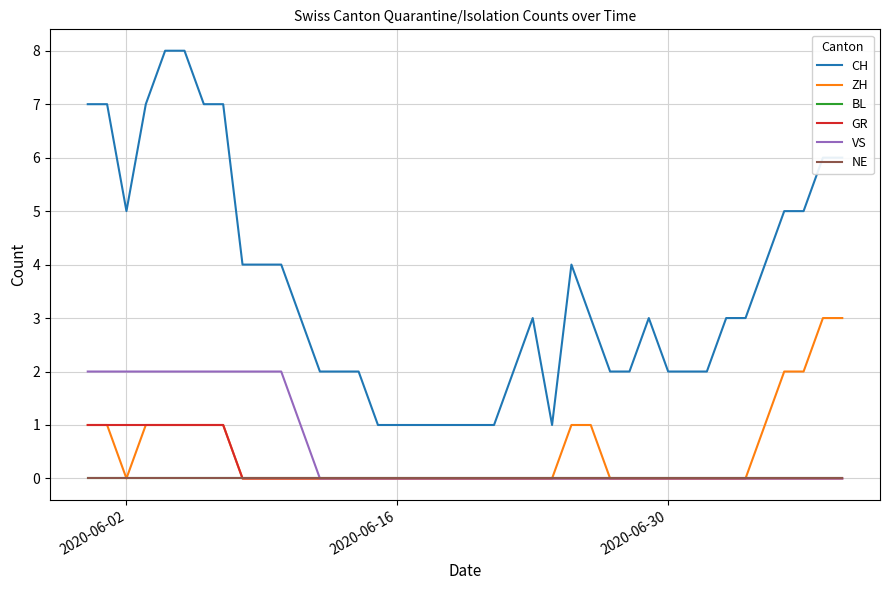

Is this an area chart (filled region under the line)?

No